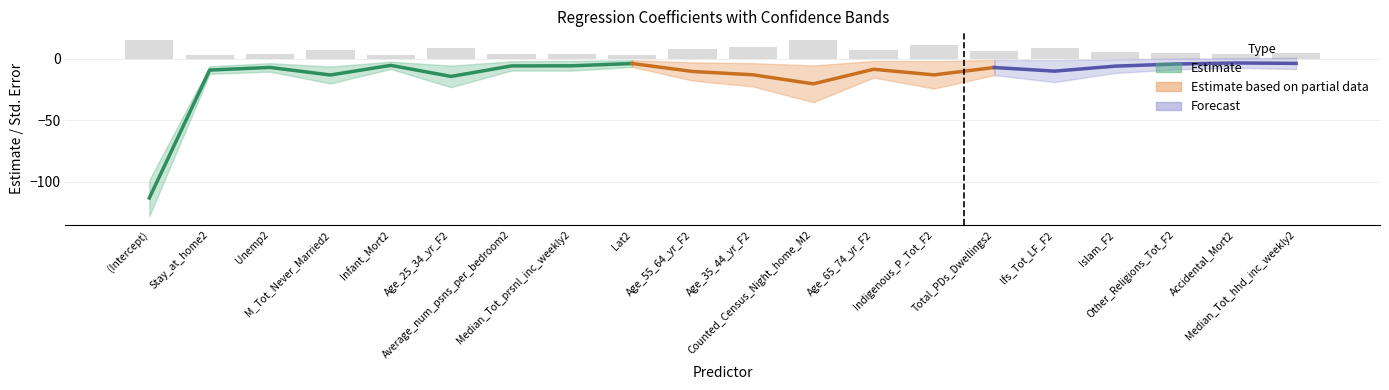

What is the approximate value at Islam_F2?

5.5